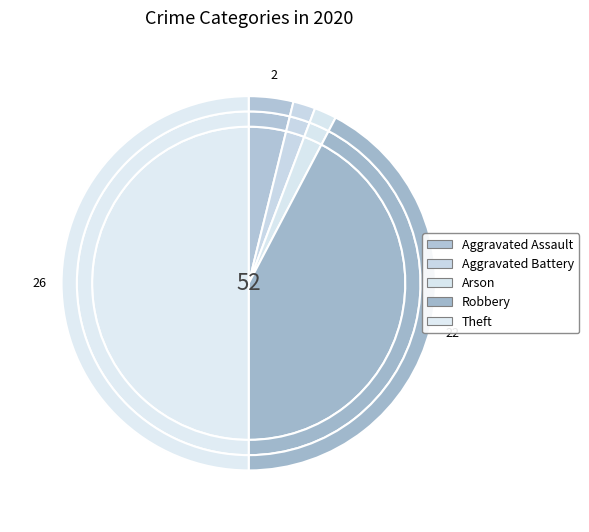

Combined, what portion of the pie is Theft and Arson?

51.9%